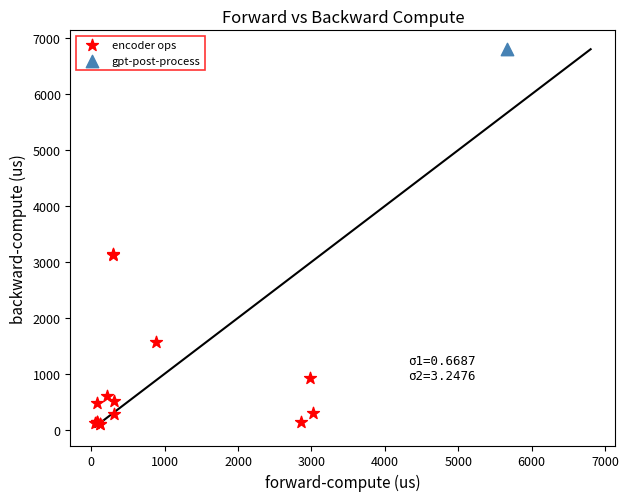

What are all the series names shown in the legend?

encoder ops, gpt-post-process